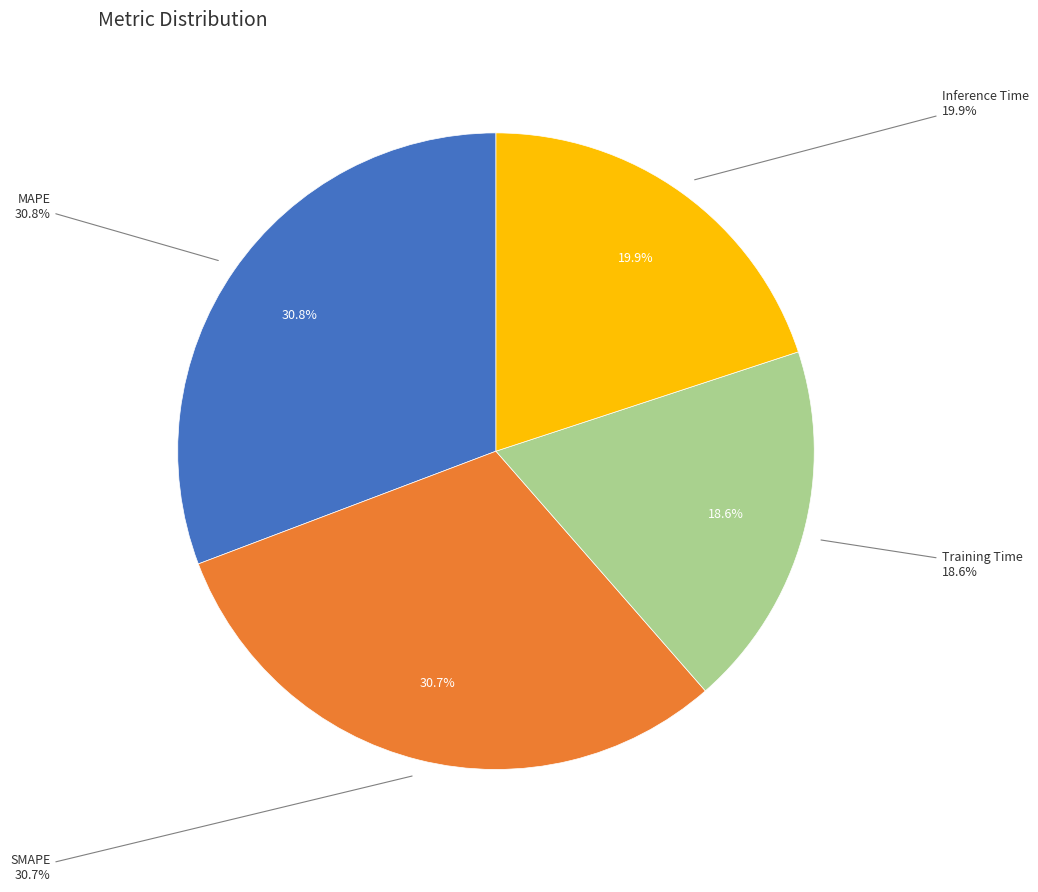

Count the number of slices in the pie.

4